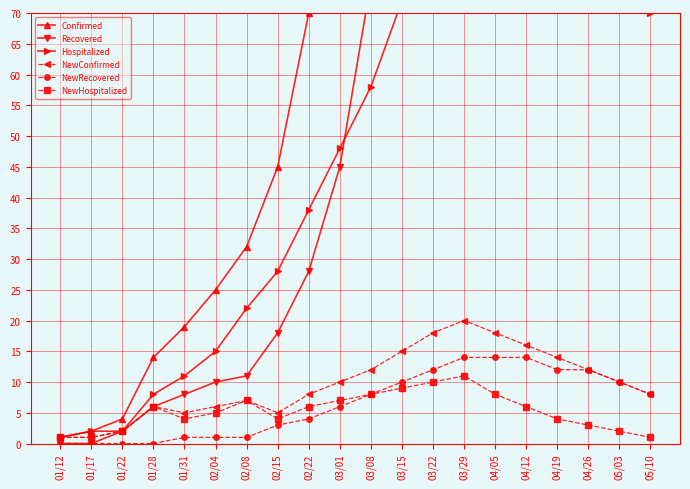

True or false: Recovered and NewConfirmed intersect in this chart.

False